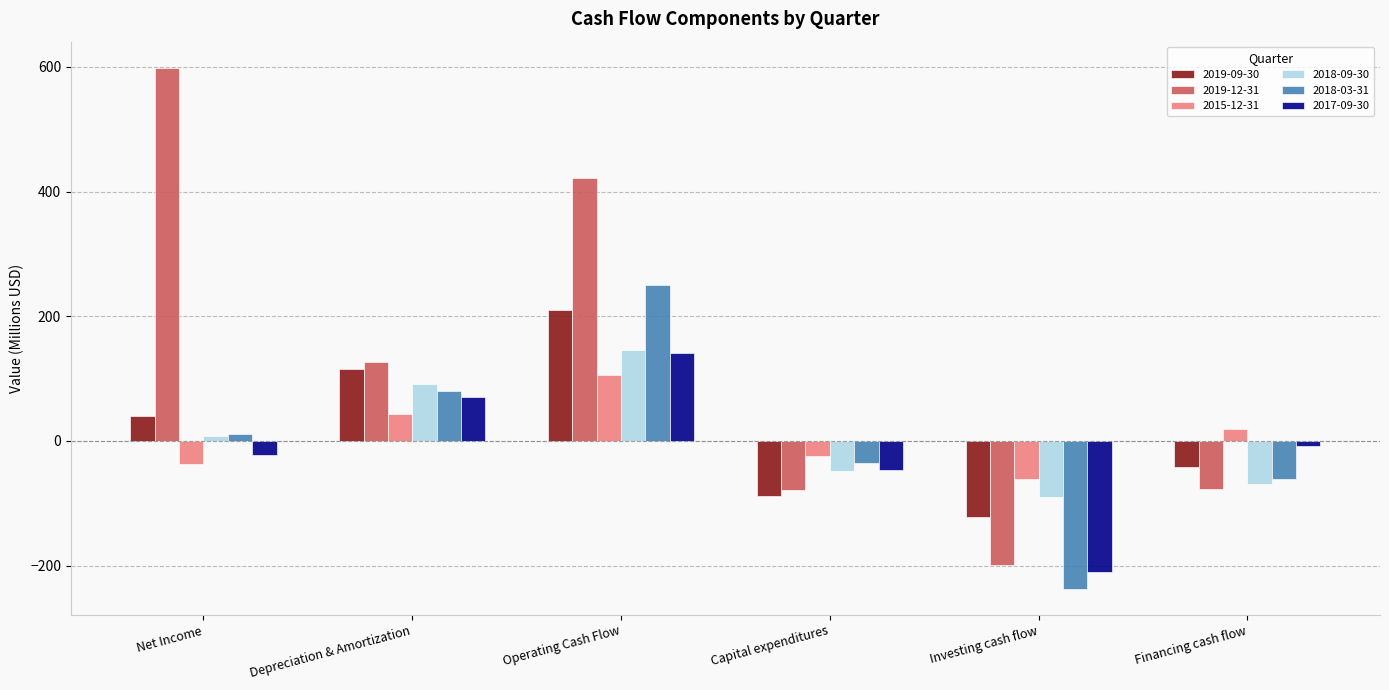

How many values in 2019-09-30 are below zero?

3